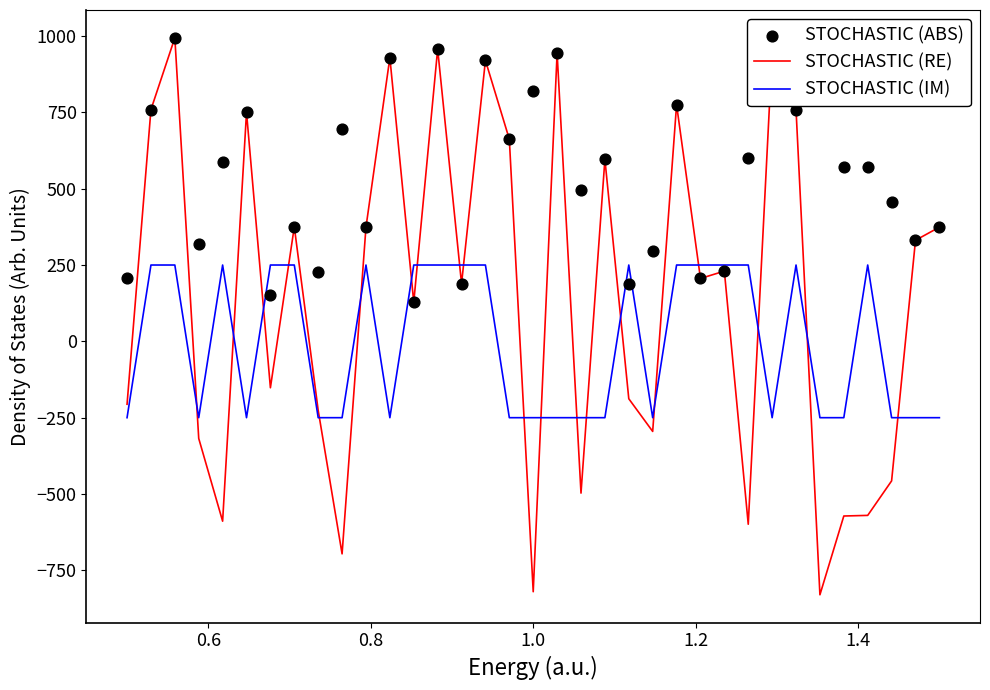

Which series has the widest spread of Y values?

STOCHASTIC (RE)